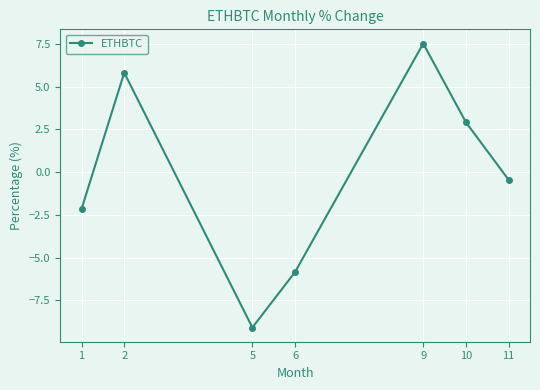

Is this an area chart (filled region under the line)?

No